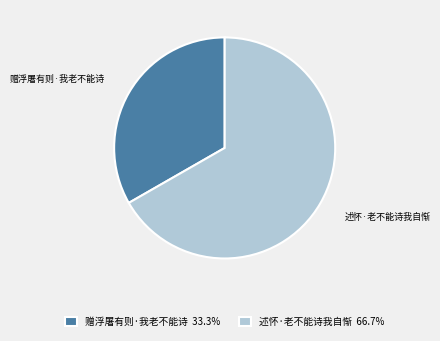

How many slices are in this pie chart?

2